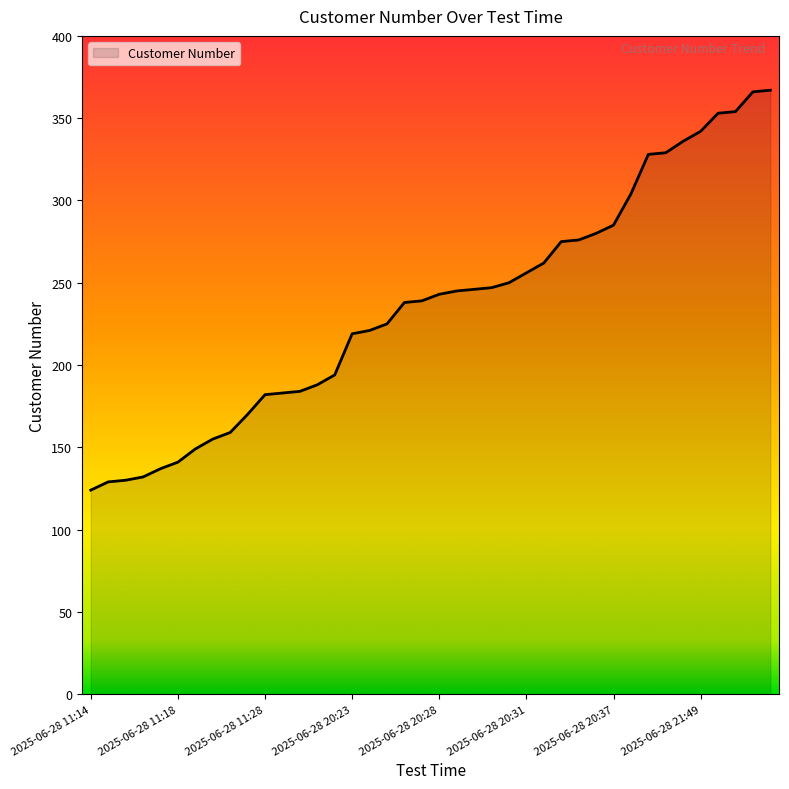

Does the chart display data point markers on the line(s)?

No